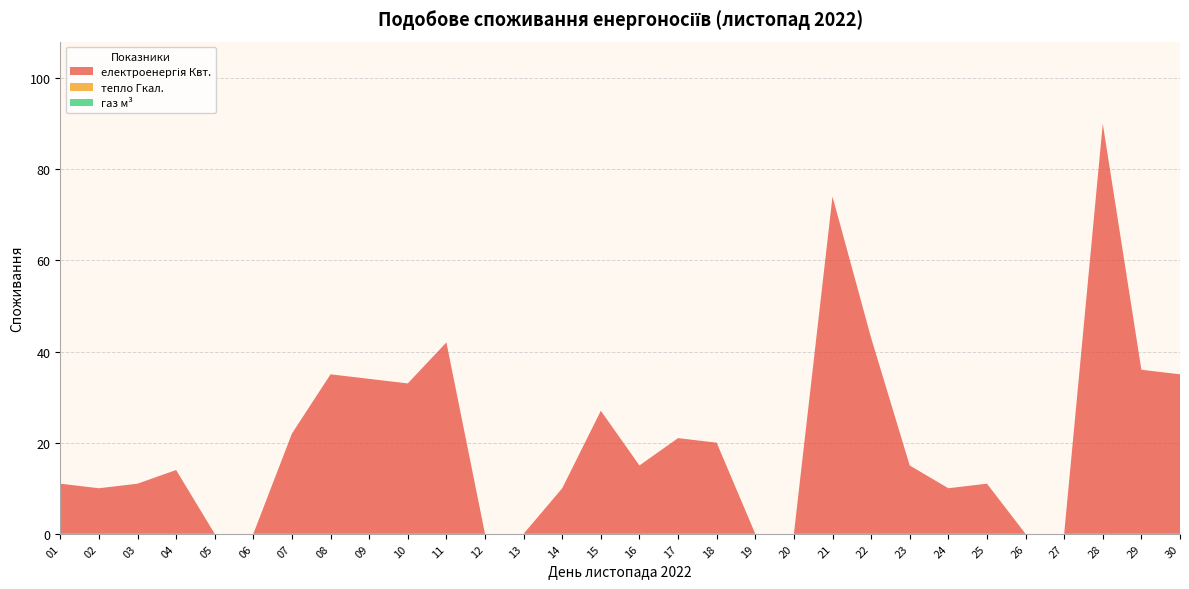

Reading left to right, extract all data points from this chart.

електроенергія Квт.: 11	10	11	14	0	0	22	35	34	33	42	0	0	10	27	15	21	20	0	0	74	43	15	10	11	0	0	90	36	35
тепло Гкал.: 0	0	0	0	0	0	0	0	0	0	0	0	0	0	0	0	0	0	0	0	0	0	0	0	0	0	0	0	0	0
газ м³: 0	0	0	0	0	0	0	0	0	0	0	0	0	0	0	0	0	0	0	0	0	0	0	0	0	0	0	0	0	0